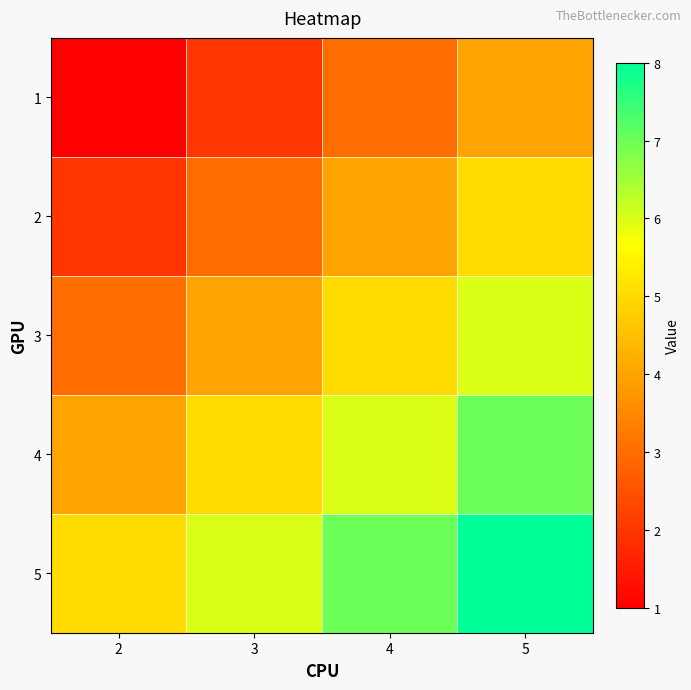

Between 5 and 2, which is larger?

5